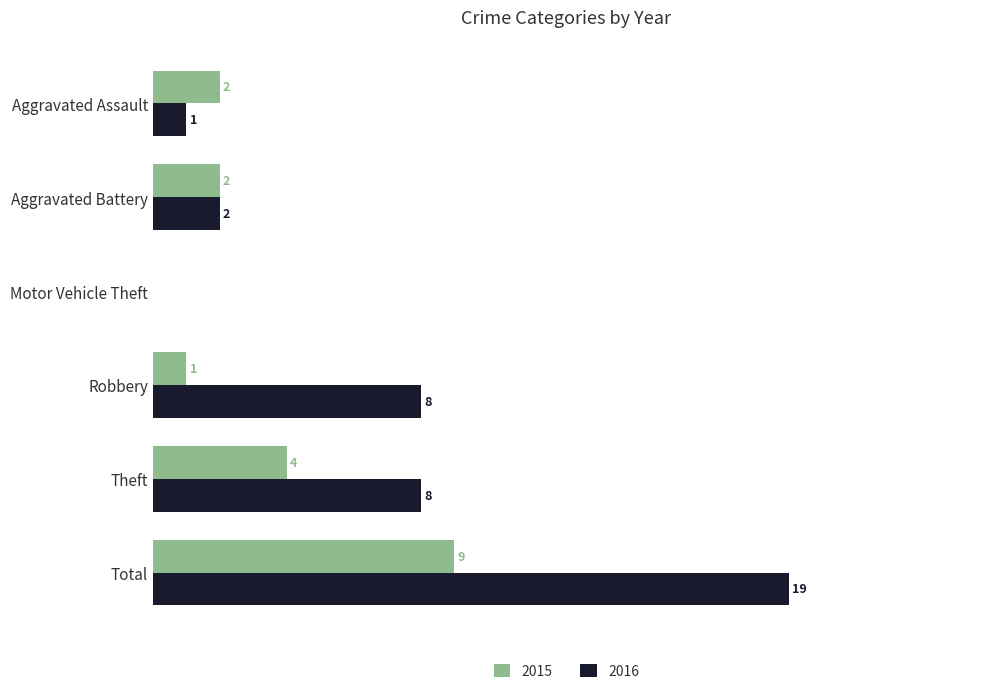

At which category is the sum across all series the highest?

Total